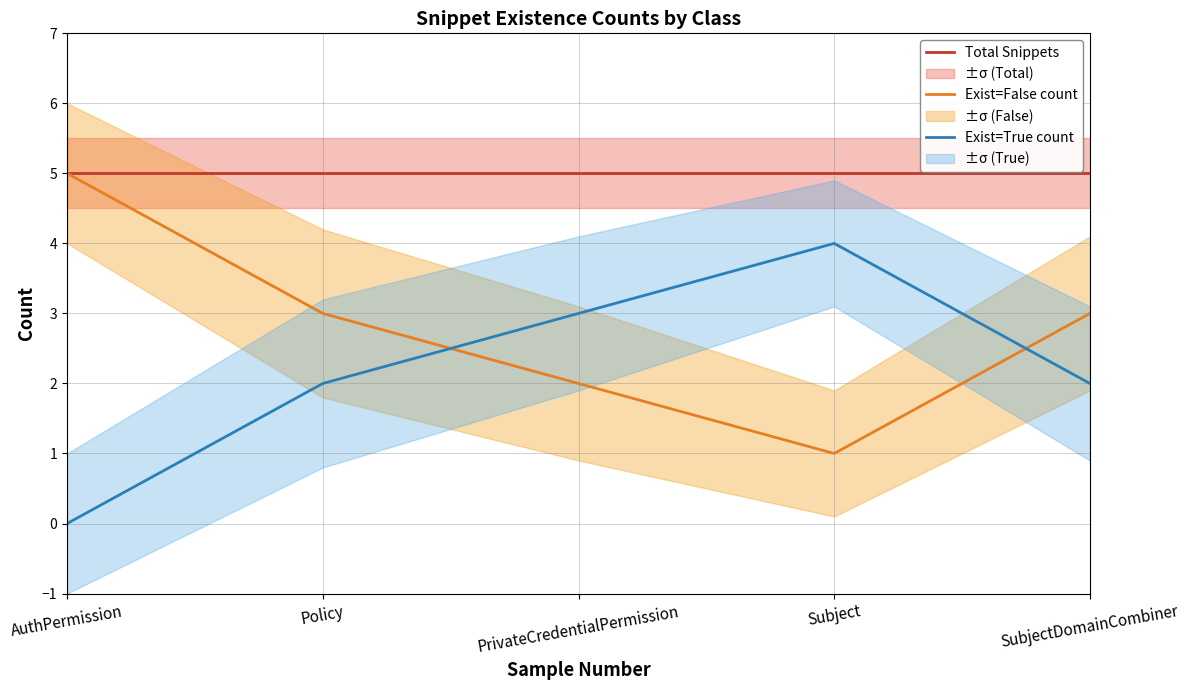

What is the spread (max minus min) of values at SubjectDomainCombiner?

3